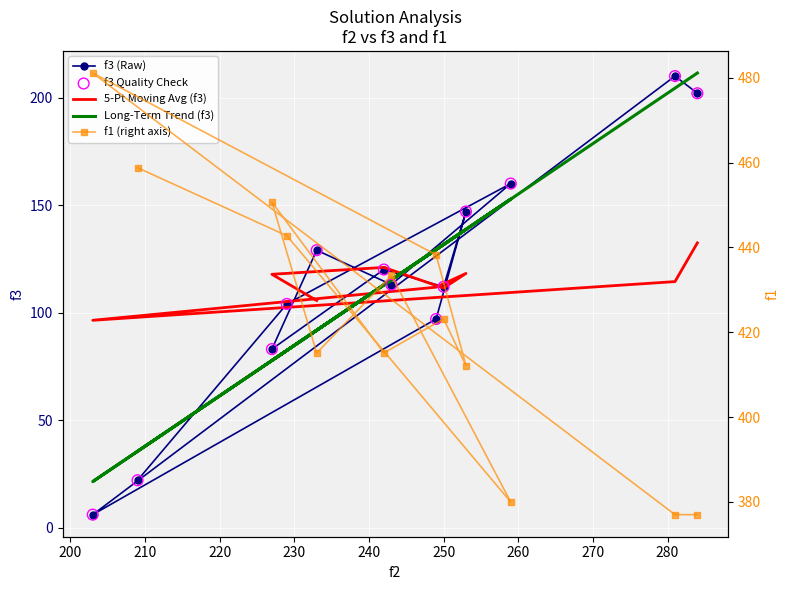

Which series contains the lowest Y value?

f3